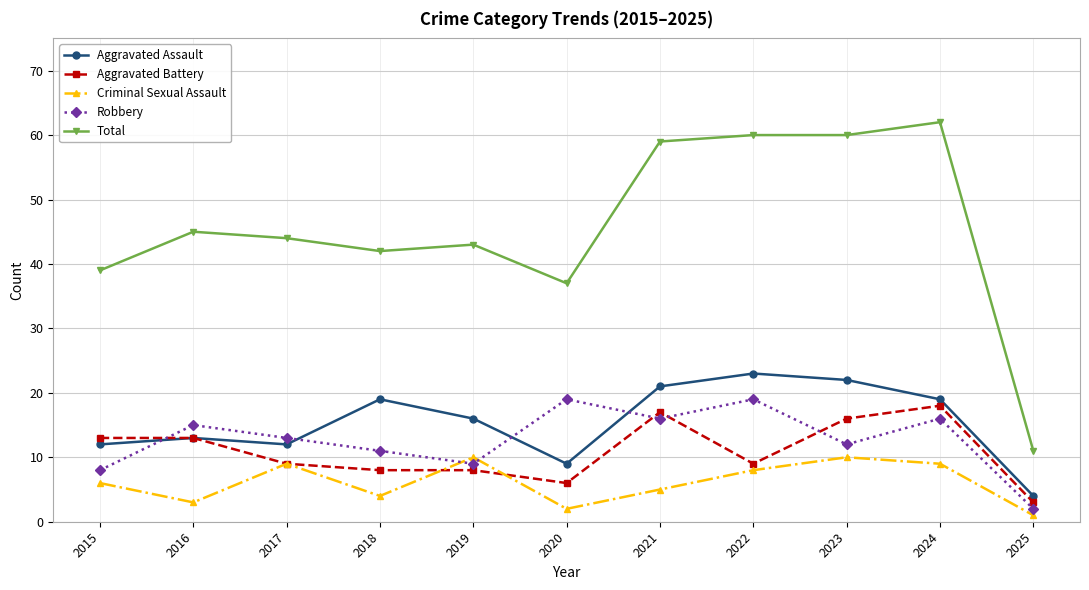

What is the value of the Total point at the 2nd from the left?

45